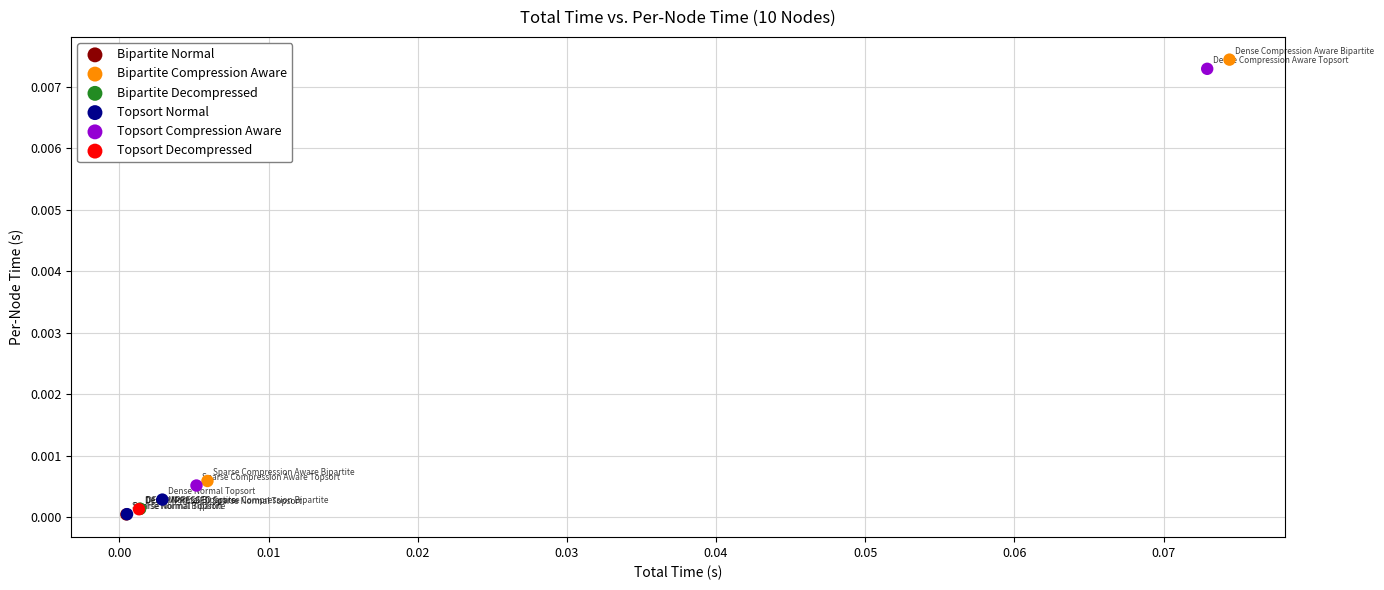

What are all the series names shown in the legend?

Bipartite Normal, Bipartite Compression Aware, Bipartite Decompressed, Topsort Normal, Topsort Compression Aware, Topsort Decompressed